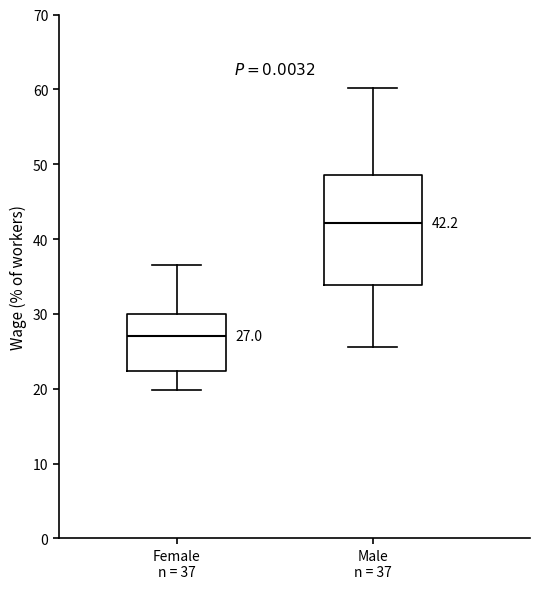

Which box has the lowest median line?

Female n = 37